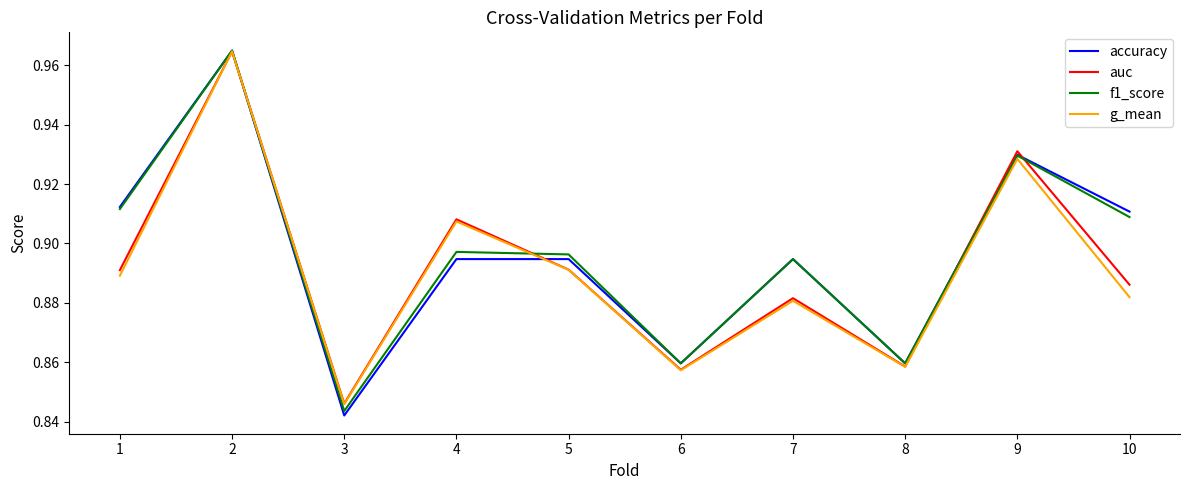

The f1_score series shows 1.5 at 2. True or false?

False